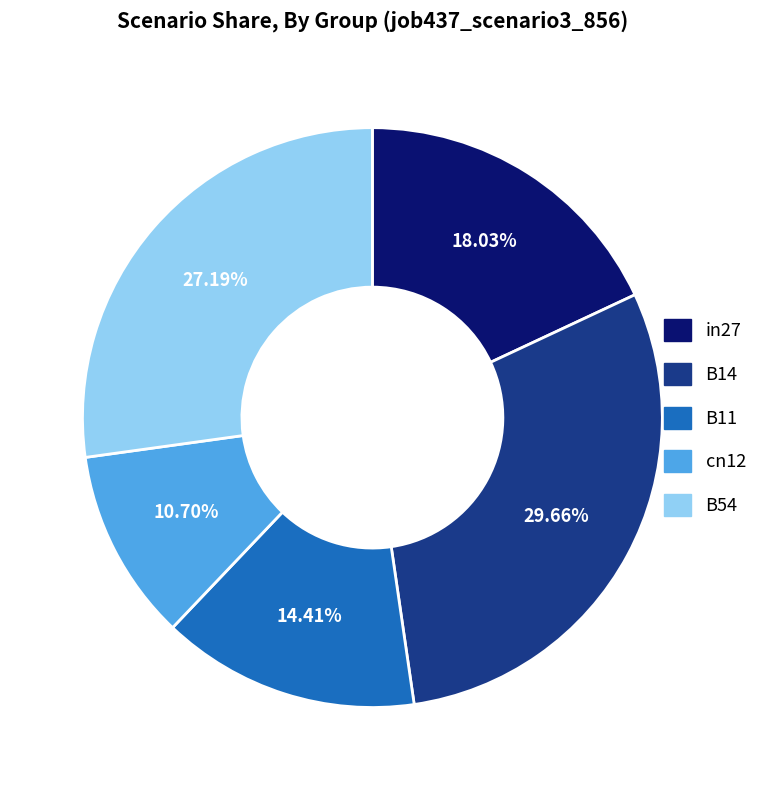

How many slices are in this pie chart?

5